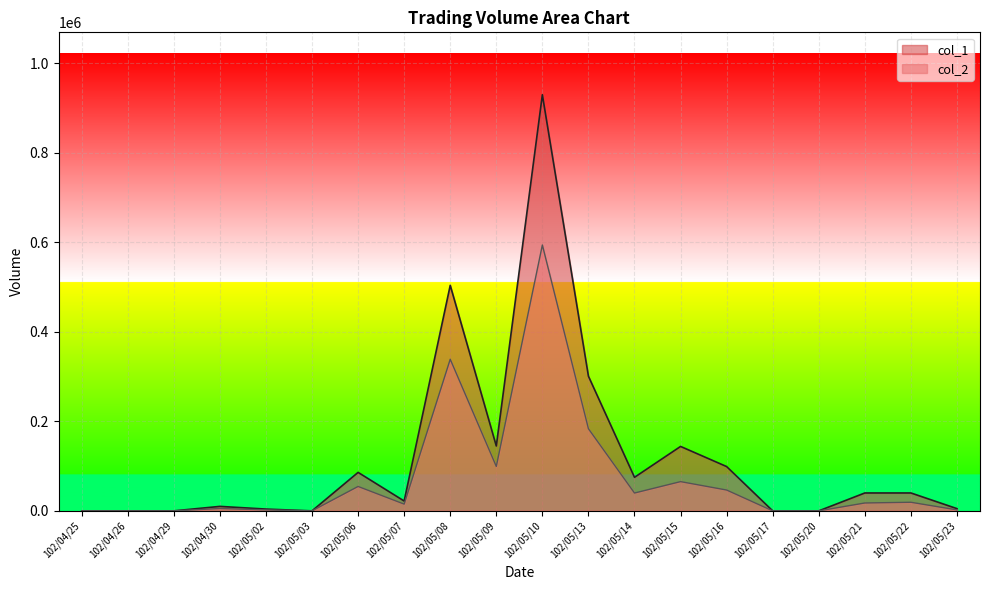

True or false: col_1 and col_2 intersect in this chart.

False